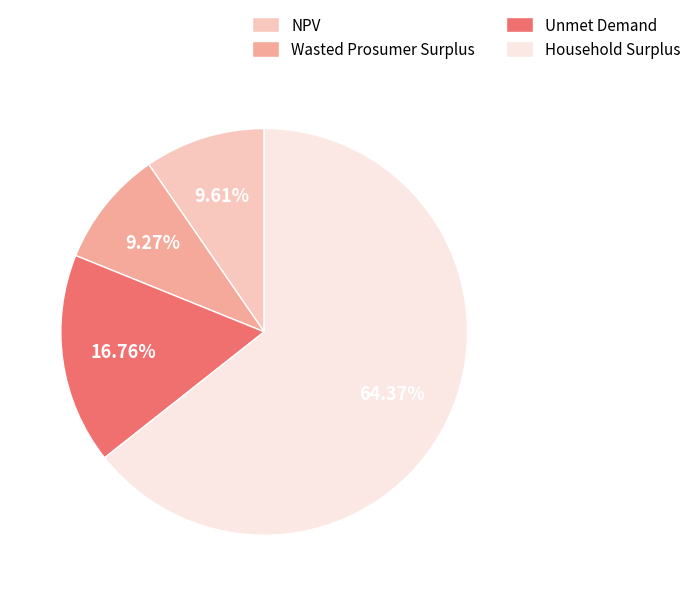

To the nearest percent, what percentage of the pie is Household Surplus?

64%